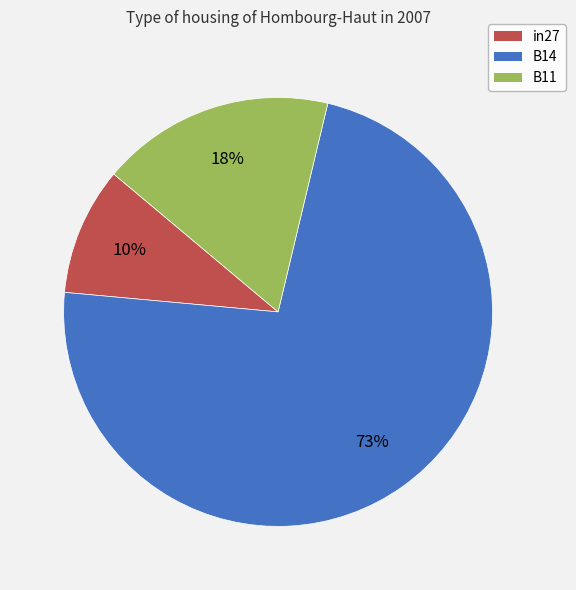

Is it true that B14 is 86% of the pie?

False